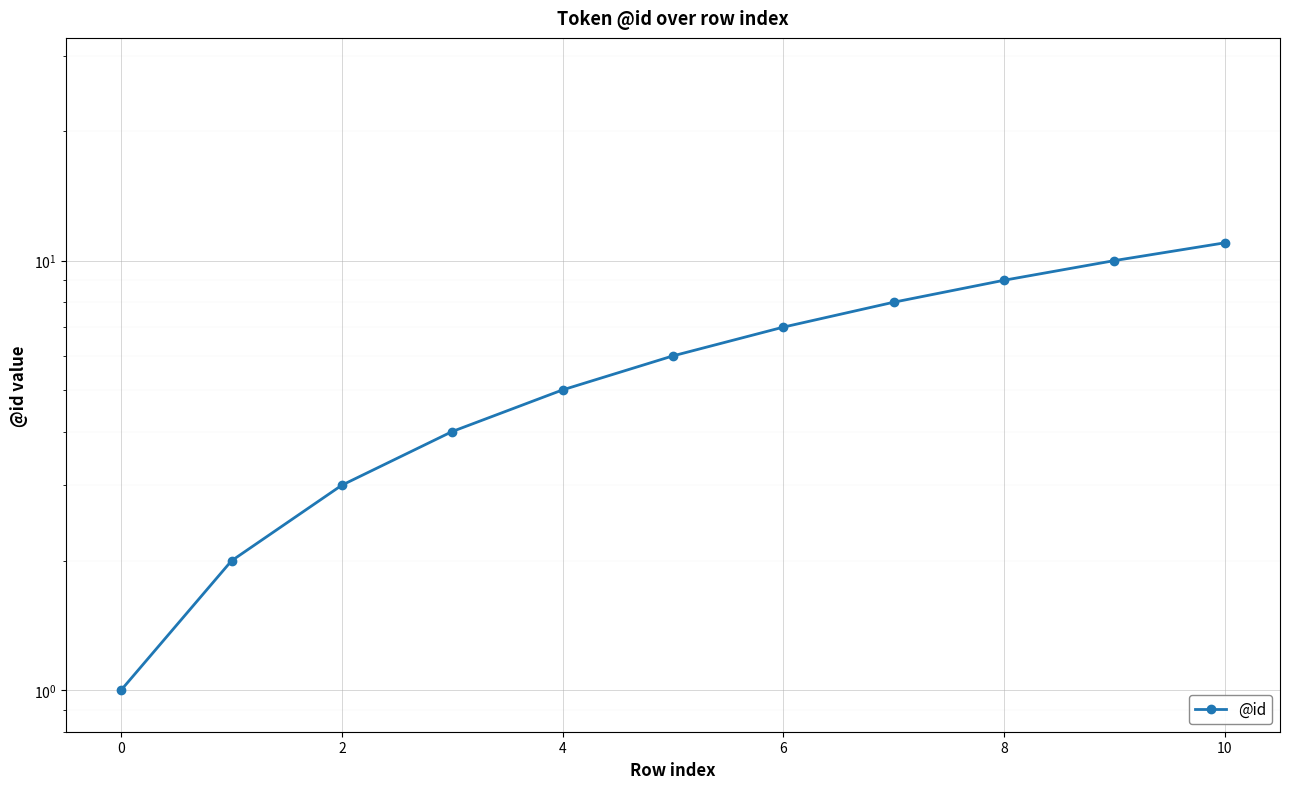

Is it true that the value at 2 is 4?

False